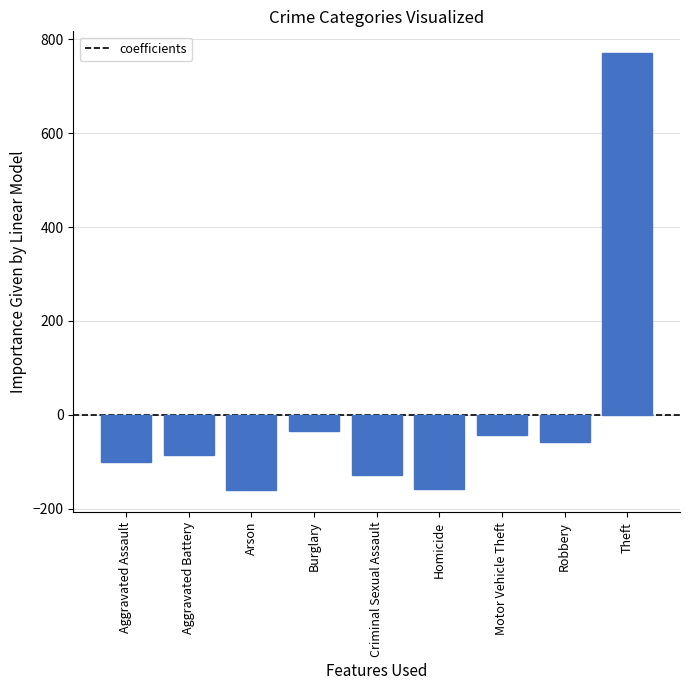

What is the smallest value displayed?

-160.9